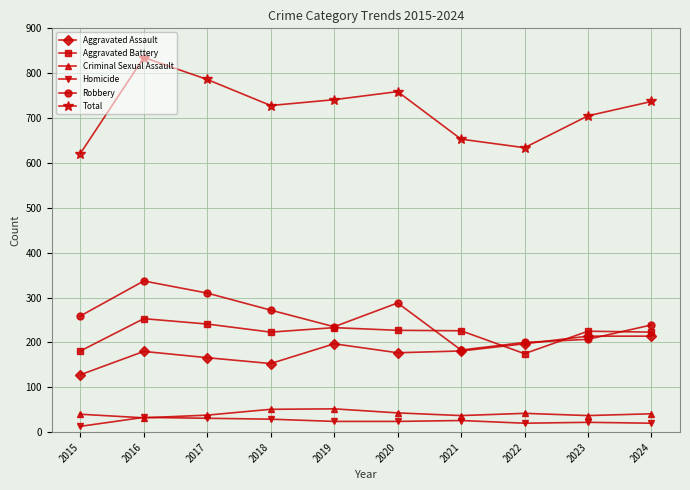

At which label does Homicide first exceed 24?

2016